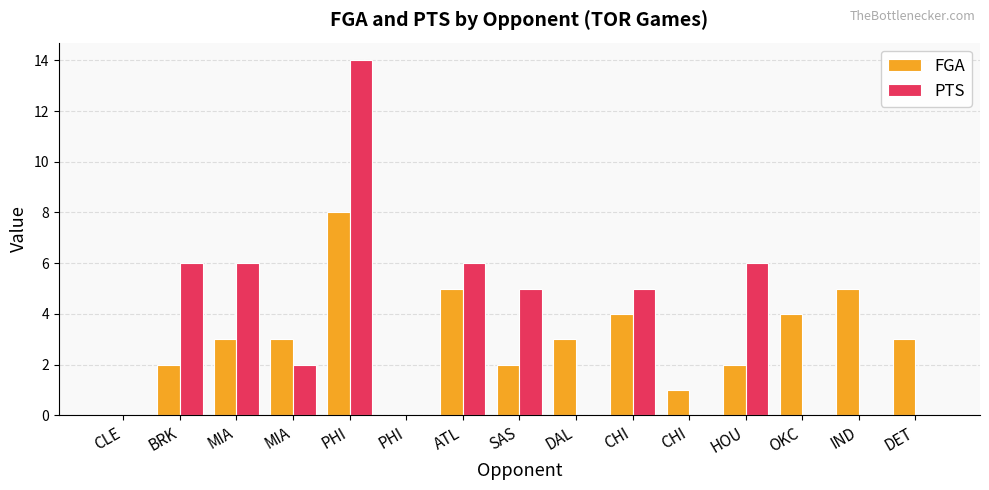

What are all the series names shown in the legend?

FGA, PTS